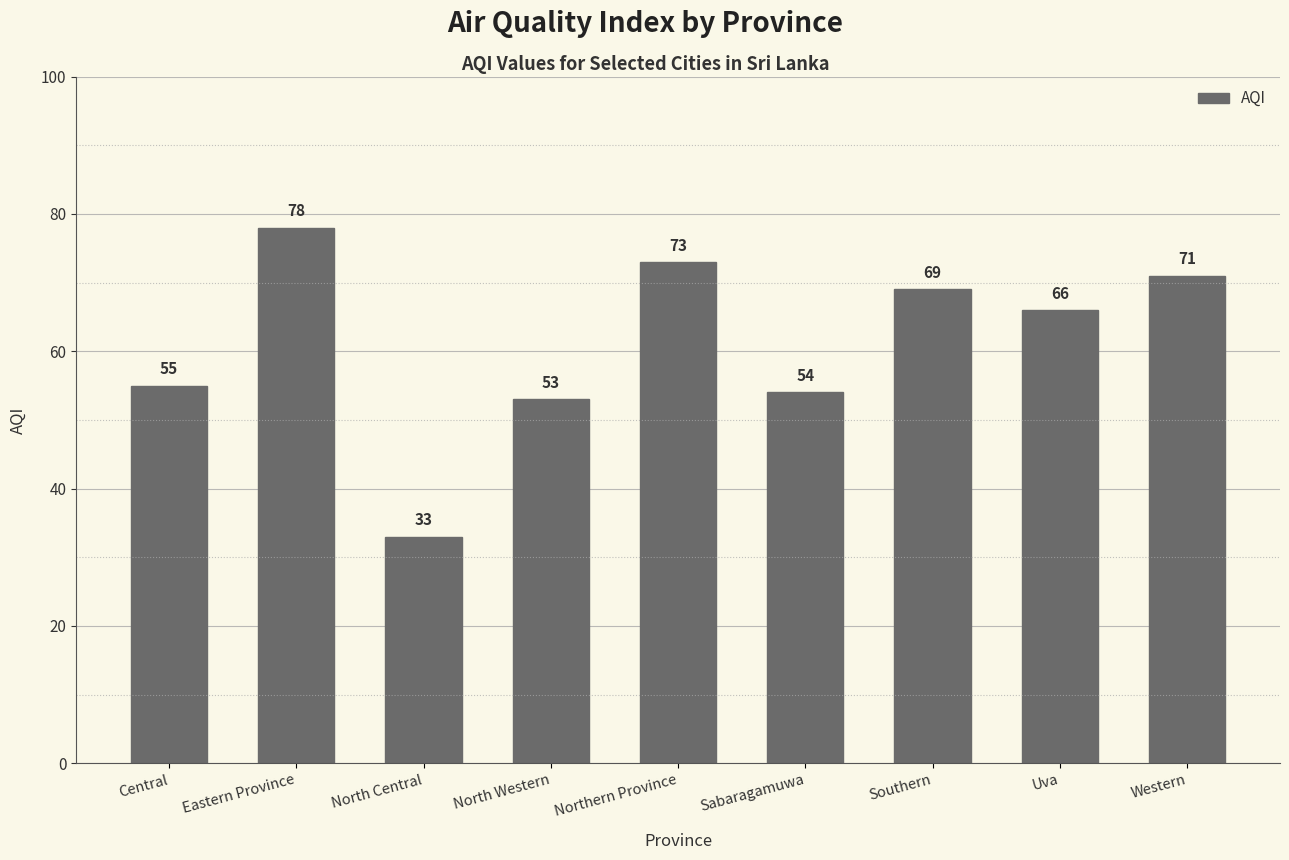

What is the difference between the maximum and second lowest values?

25